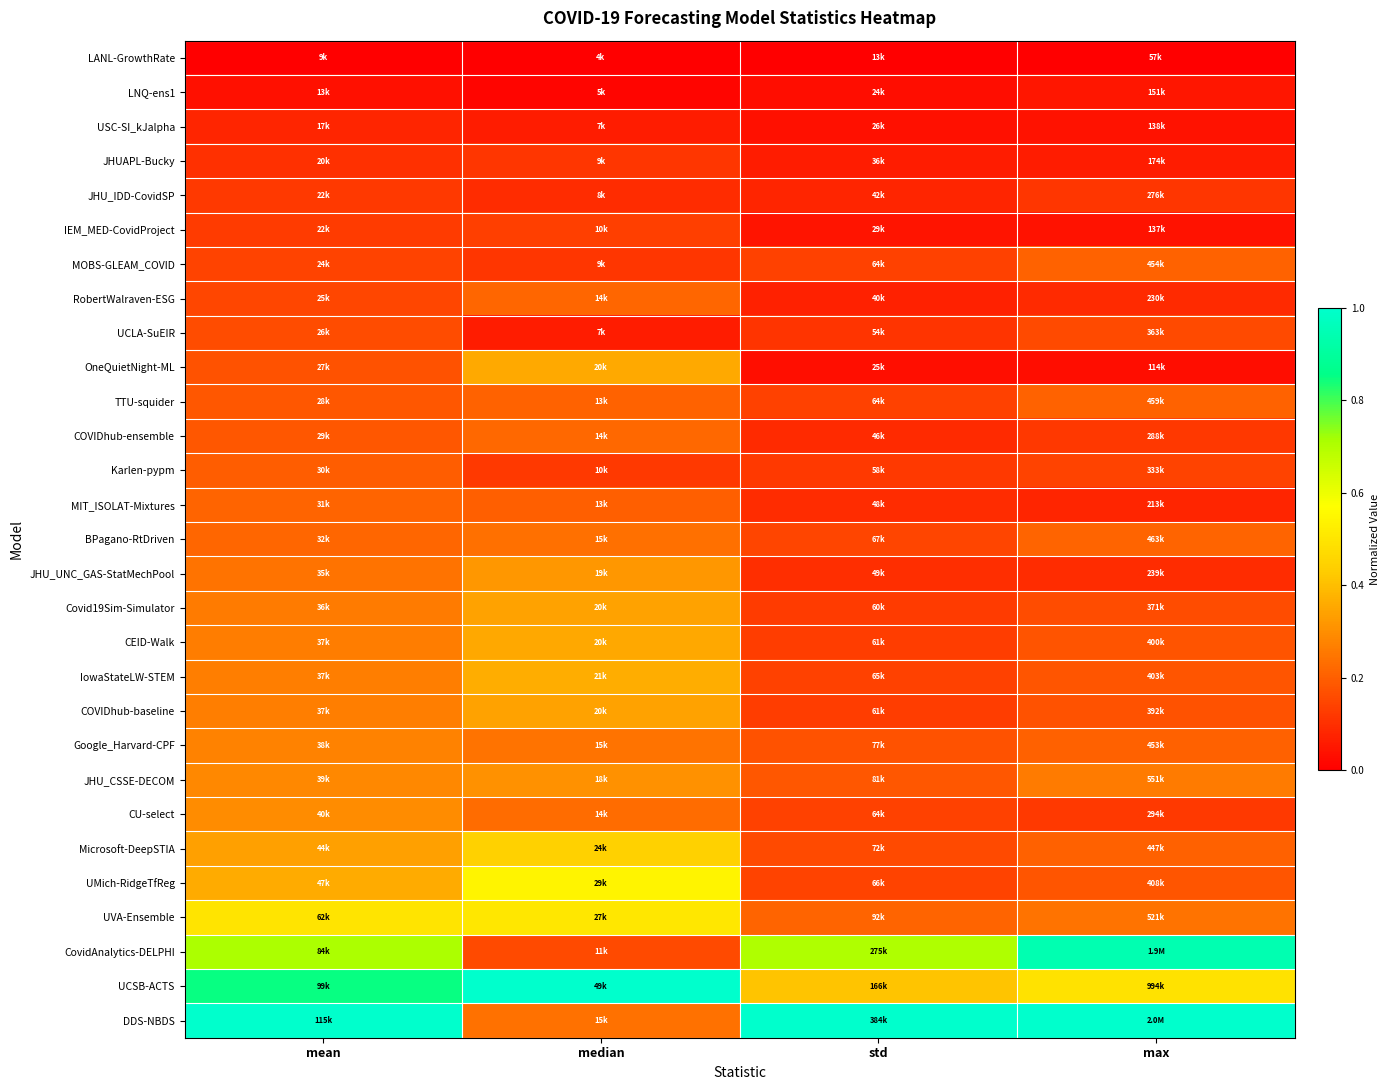

What is the difference between the highest and lowest values at max?

1.0